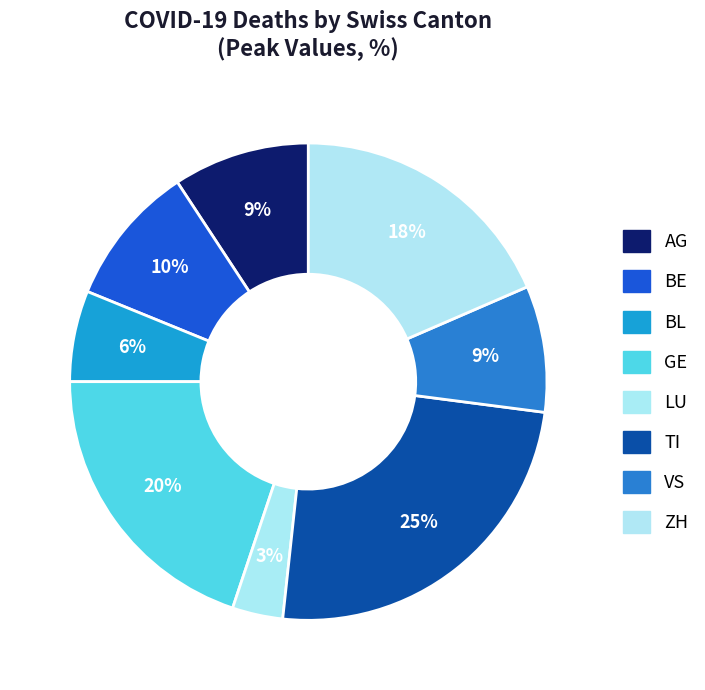

To the nearest percent, what portion does LU represent?

3%